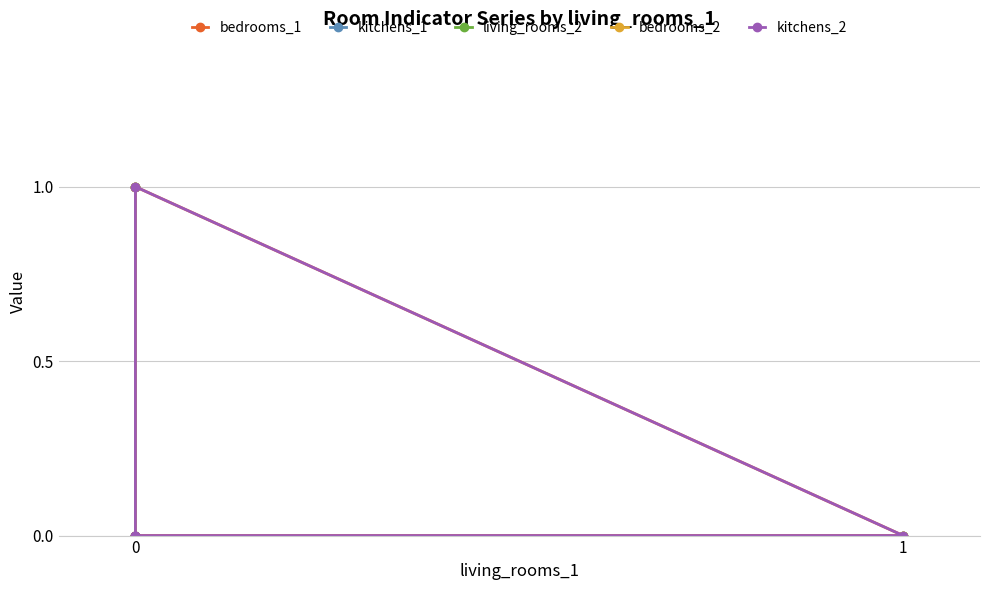

What are all the series names shown in the legend?

bedrooms_1, kitchens_1, living_rooms_2, bedrooms_2, kitchens_2